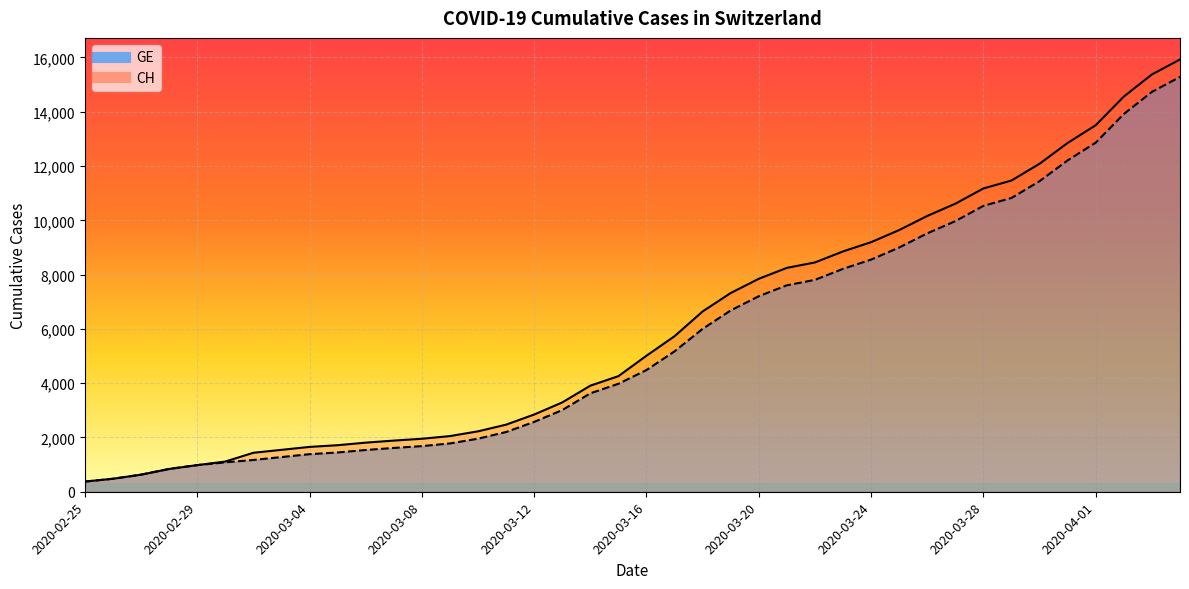

Which series has the widest spread of values?

CH (line)